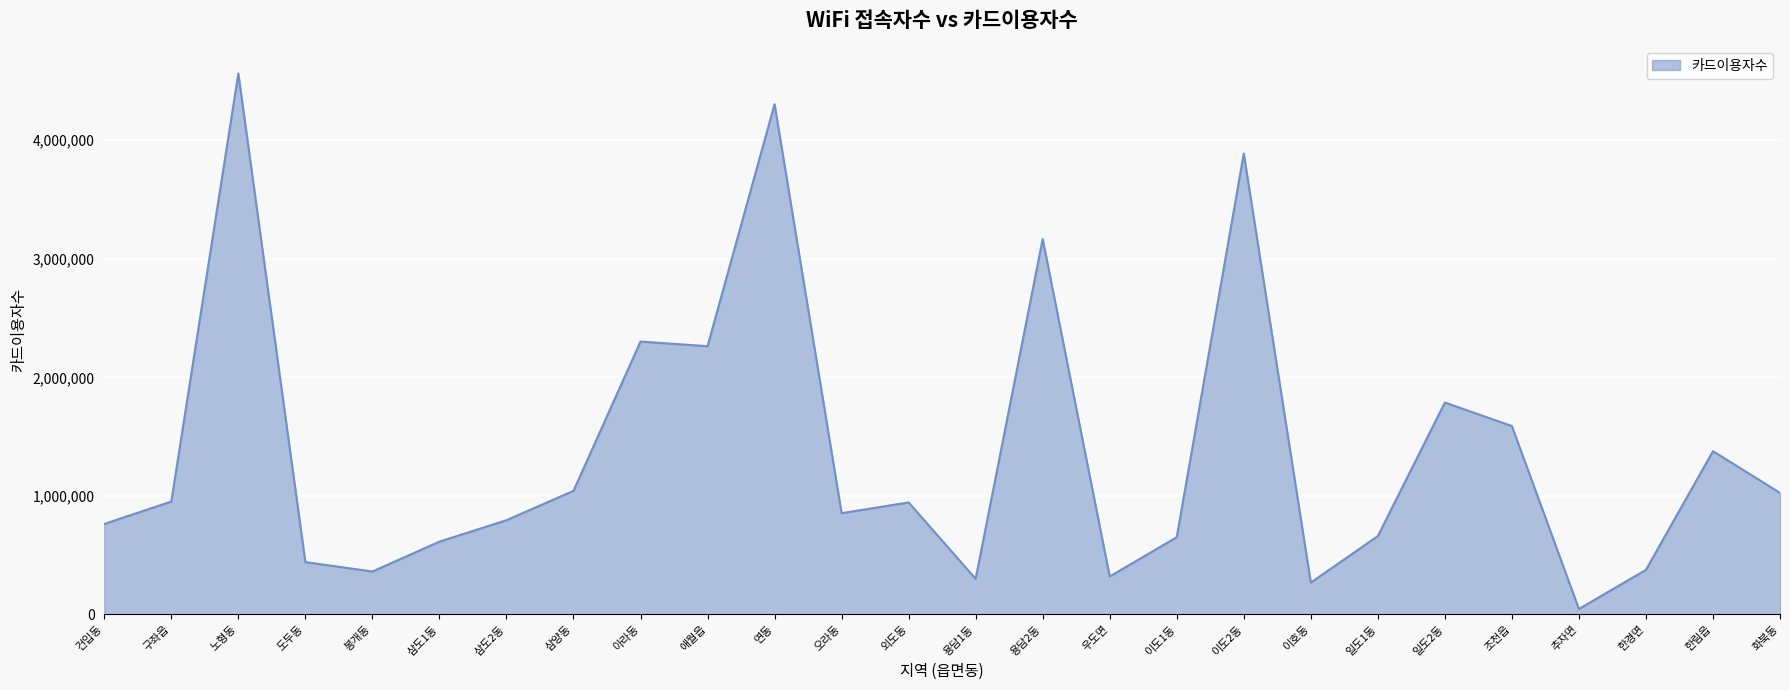

The value at 노형동 is 1345812. True or false?

False